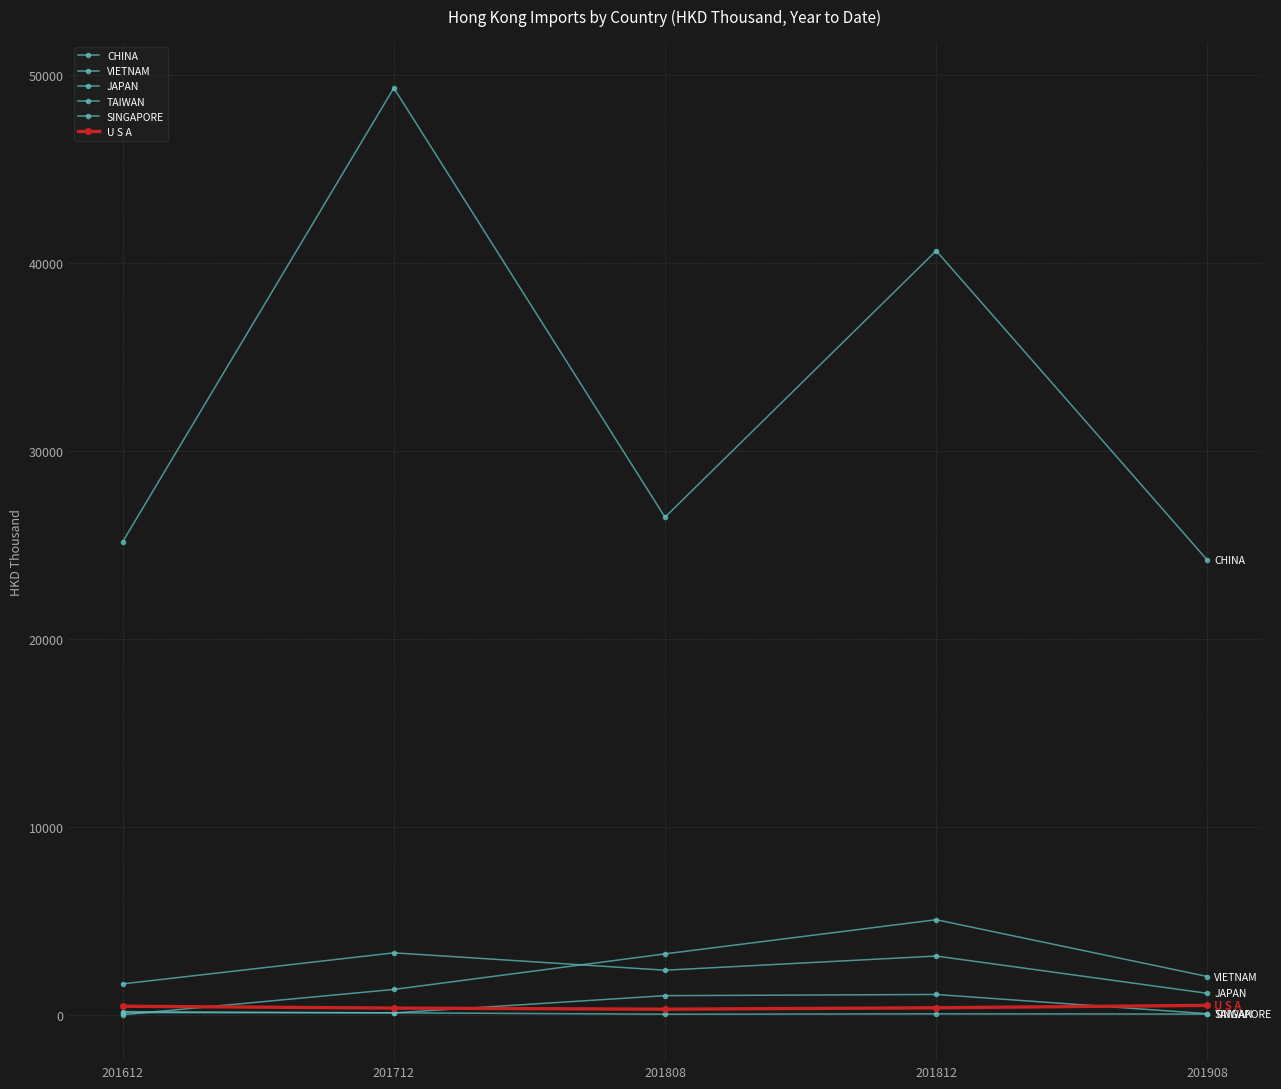

Count the number of categories in the chart.

5